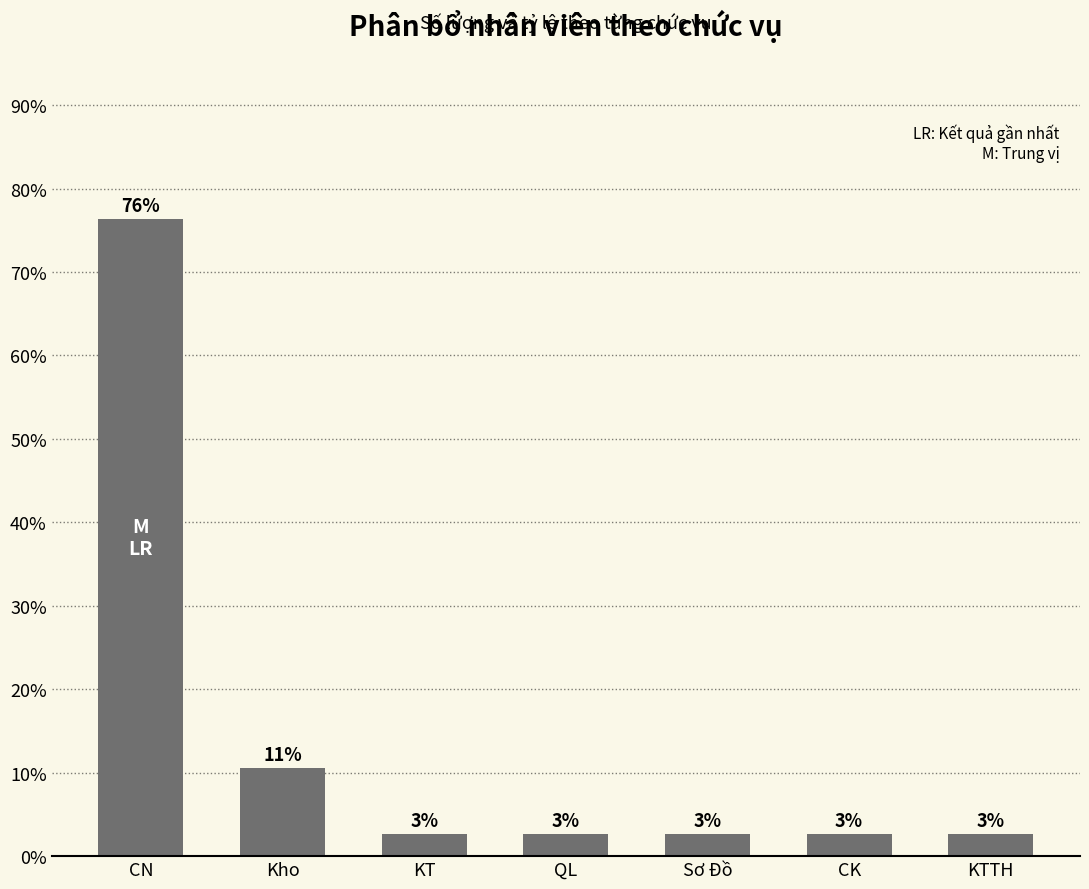

How many bars are there in total?

7